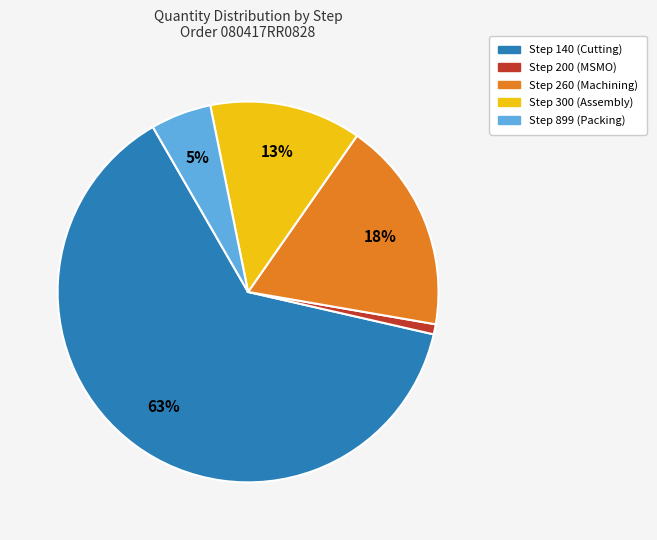

To the nearest percent, what is the average slice percentage?

20%